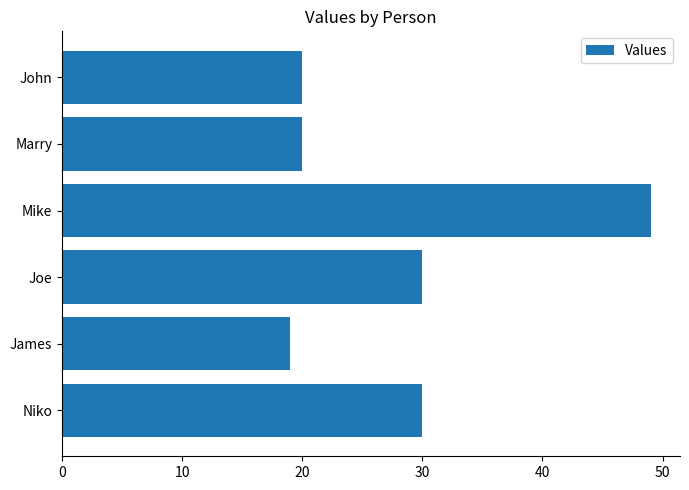

Read the value at John.

20